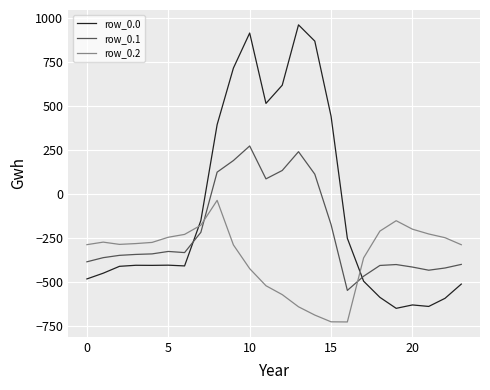

Which series has the largest total across all categories?

row_0.0